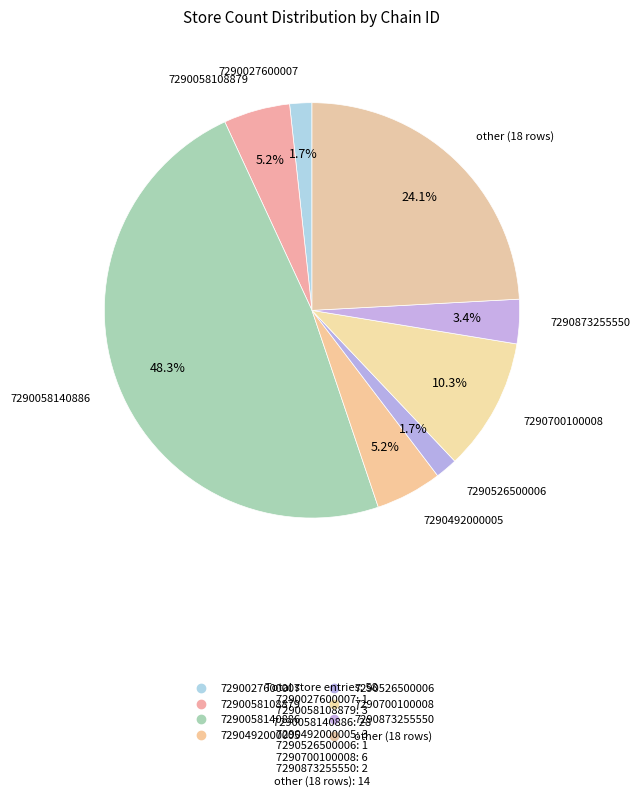

How many segments does this pie chart have?

8